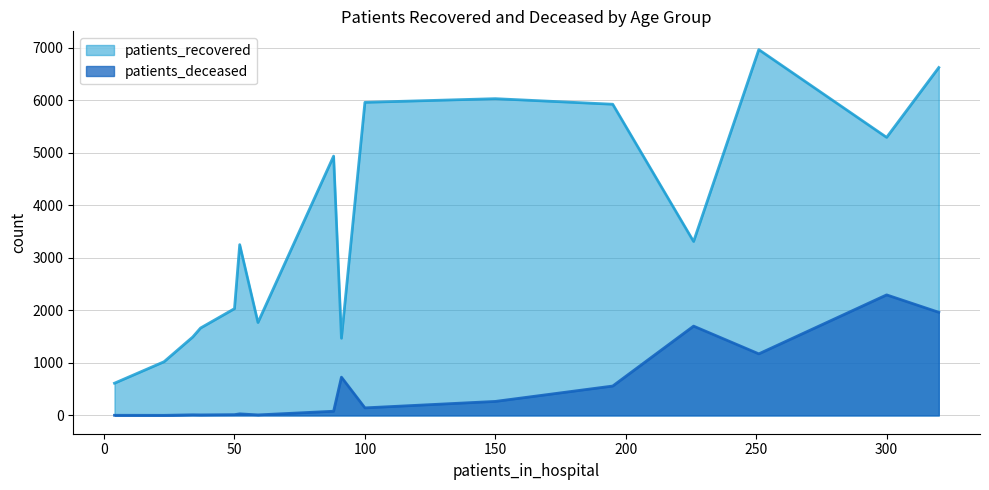

Is the value of patients_recovered at 85 - 89 greater than the value of patients_deceased at 25 - 29?

Yes